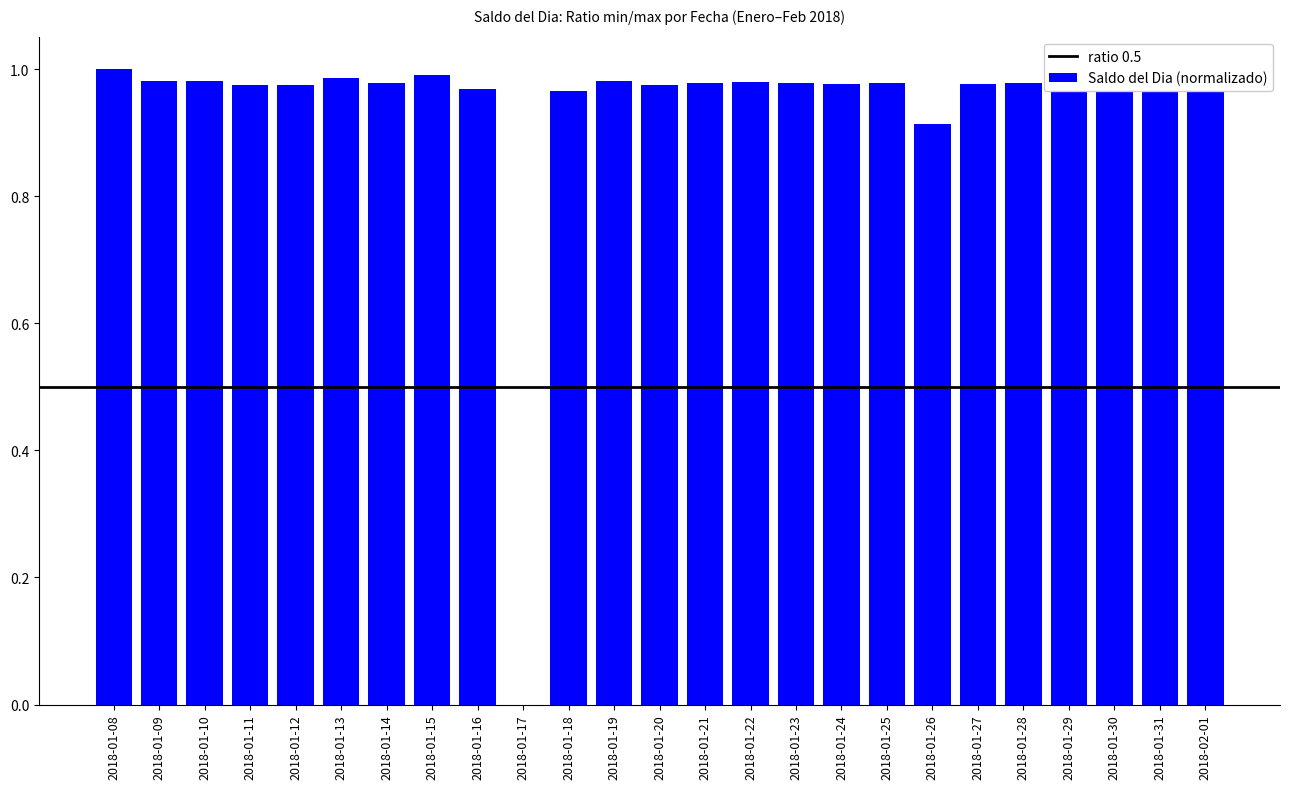

How many categories are shown in the chart?

25